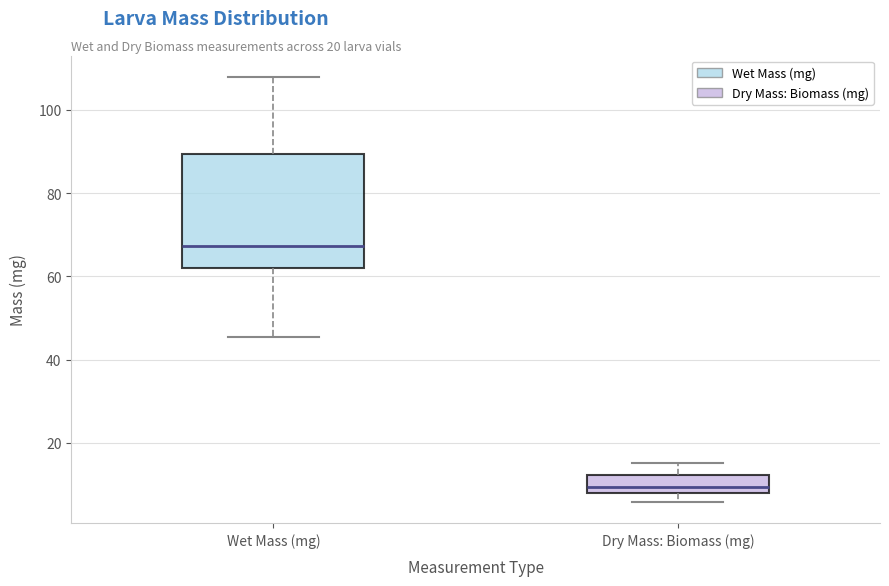

Reading left to right, transcribe this box plot: for each box, give where its median line is, the range the box spans, and where its two whiskers end, as read against the y-axis. The values are not printed on the chart, so give them approximately, as read against the axis.

Wet Mass (mg): median 68, box 62 to 90, whiskers 46 to 108
Dry Mass: Biomass (mg): median 10, box 8 to 12, whiskers 6 to 16